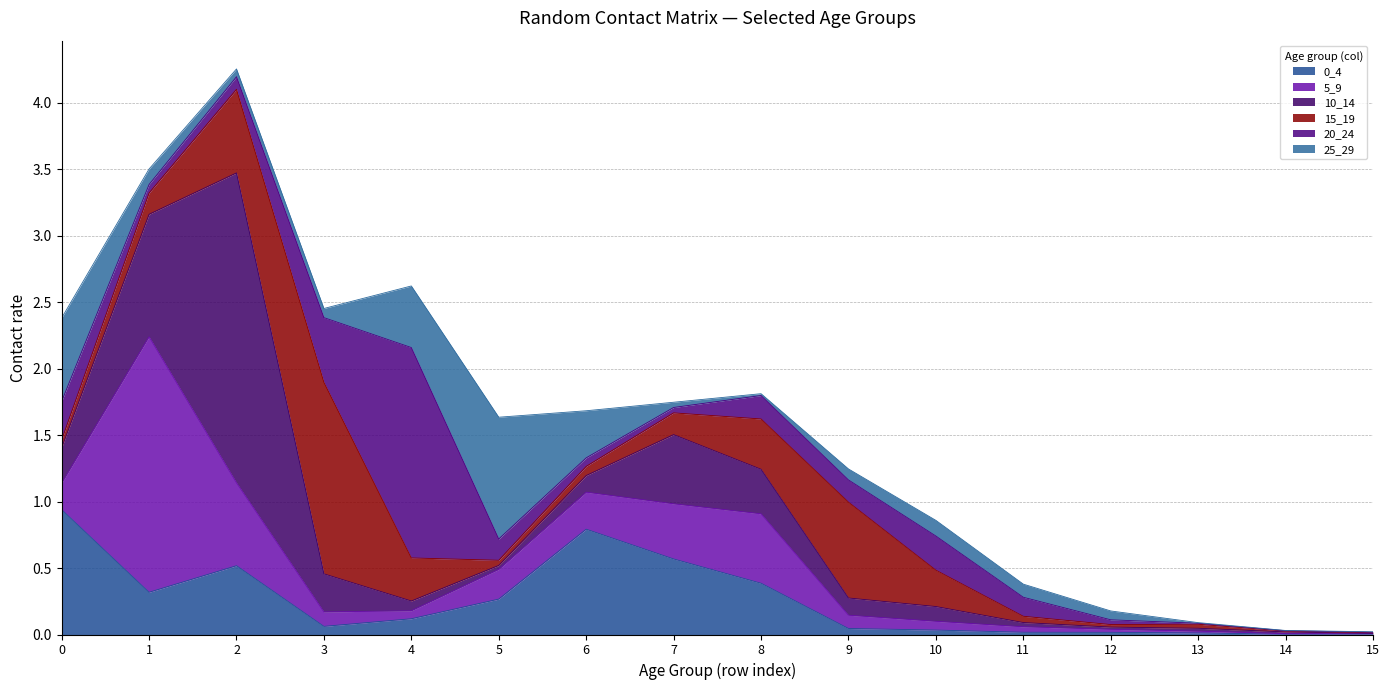

Is the value of 20_24 at 60_64 greater than the value of 0_4 at 25_29?

No